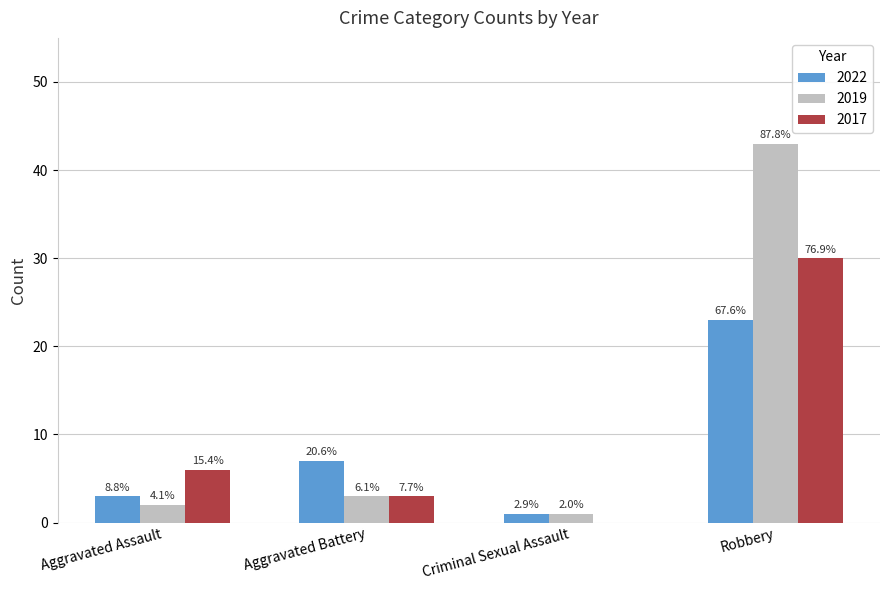

Are the bars horizontal?

No